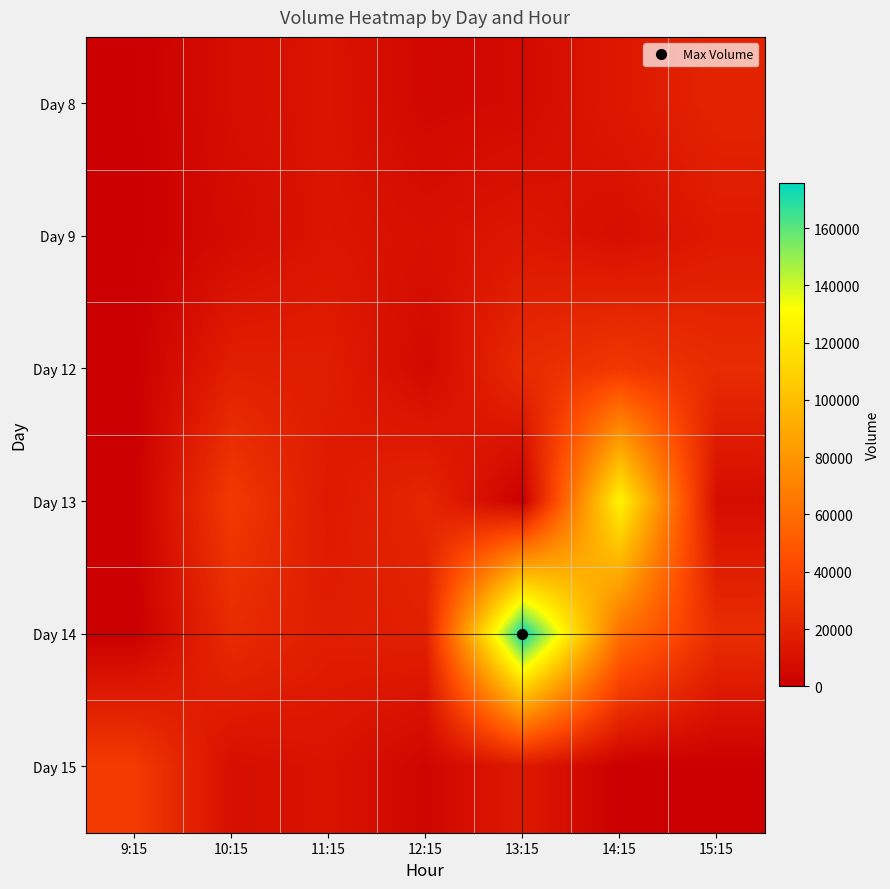

At how many categories does at least one series exceed 137683?

1